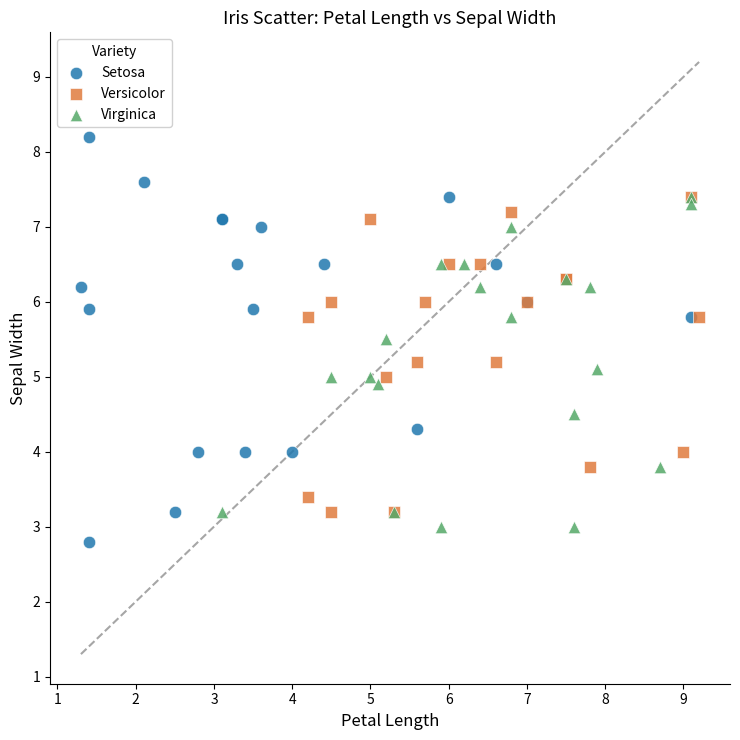

Which series has the largest Y range (max minus min)?

Setosa